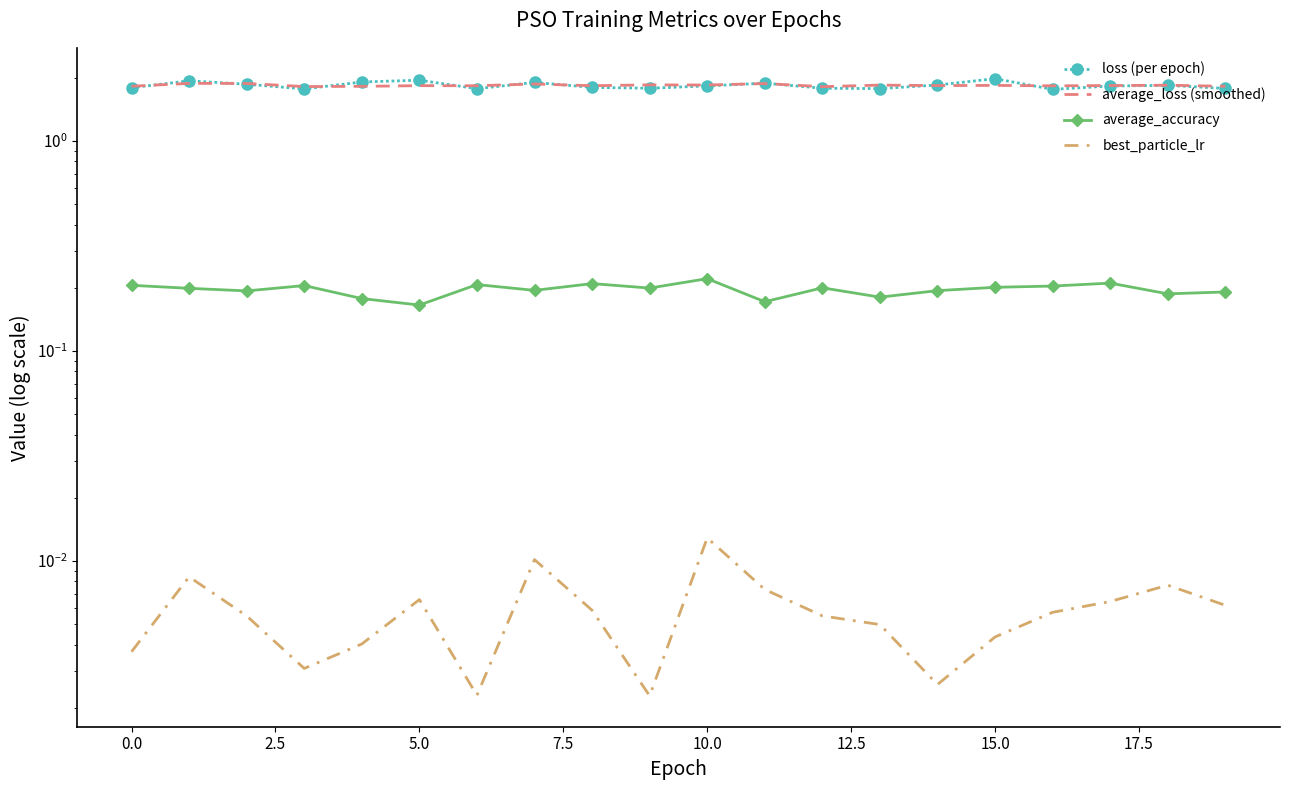

True or false: loss (per epoch) and average_loss (smoothed) intersect in this chart.

True